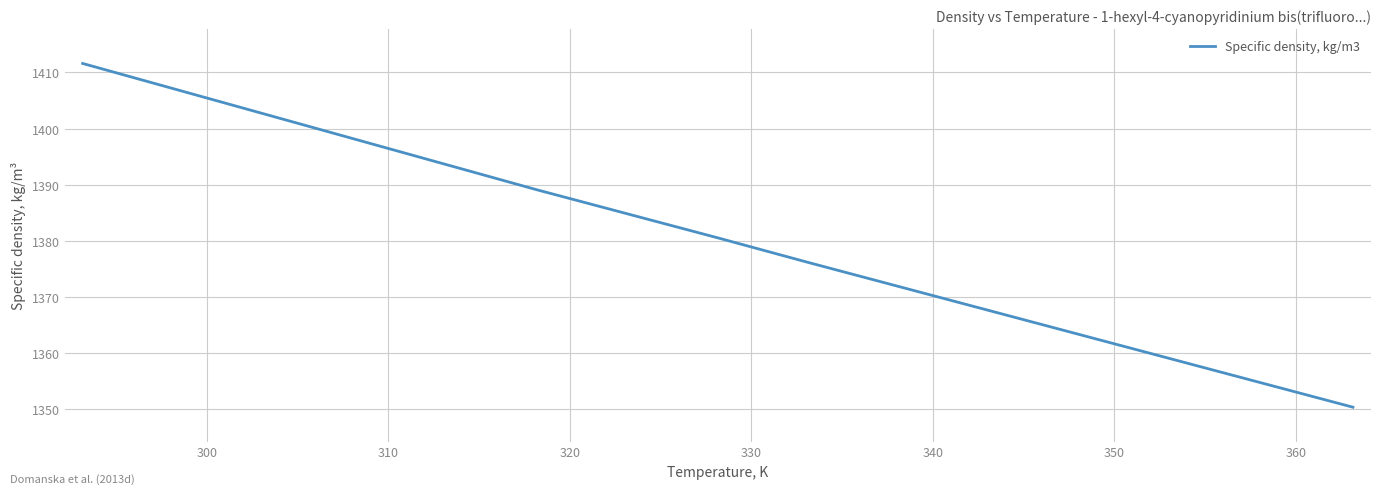

Is this an area chart (filled region under the line)?

No